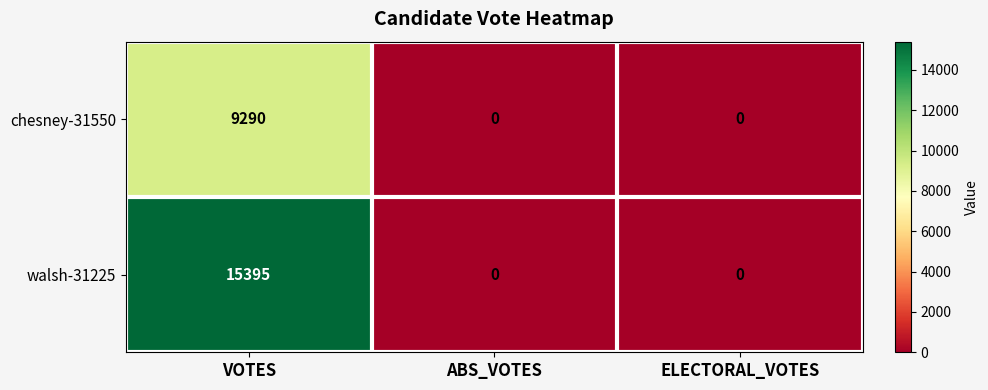

At which label does walsh-31225 reach its peak?

VOTES